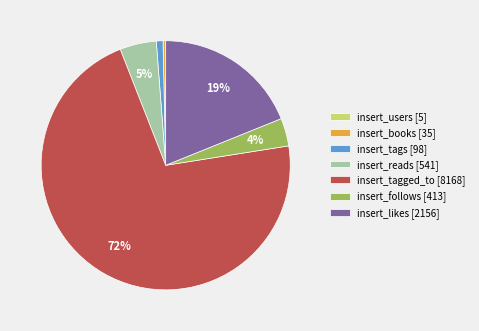

Combined, do insert_tagged_to and insert_books account for over 50%?

Yes